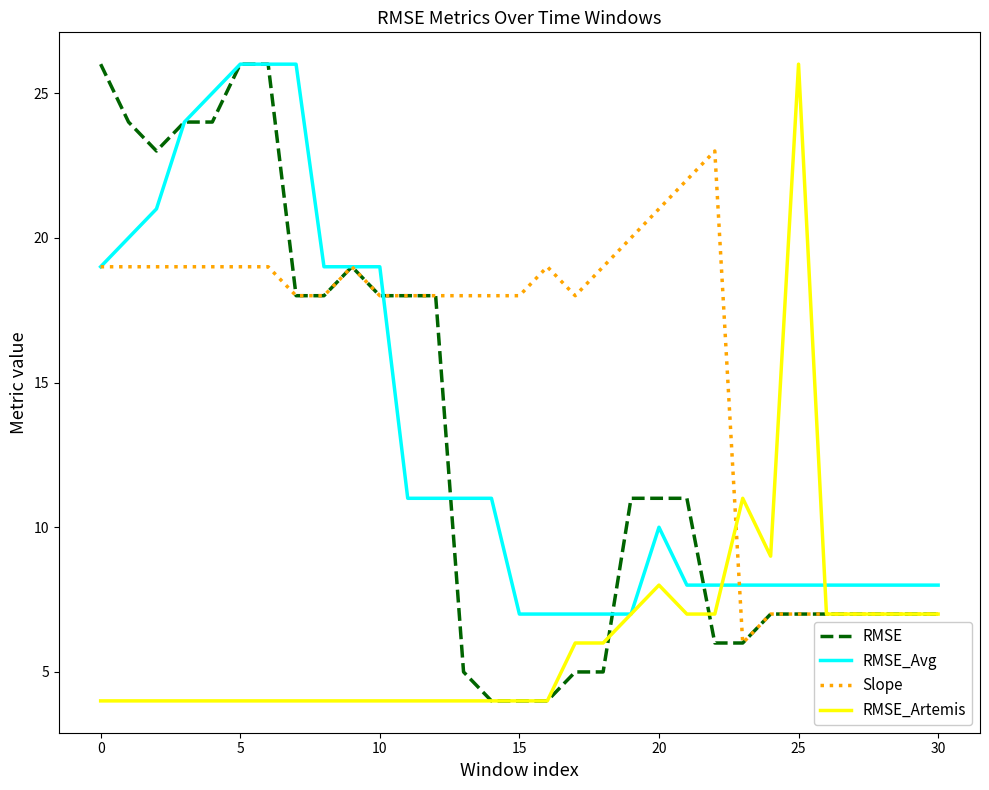

Which series has the largest total across all categories?

Slope